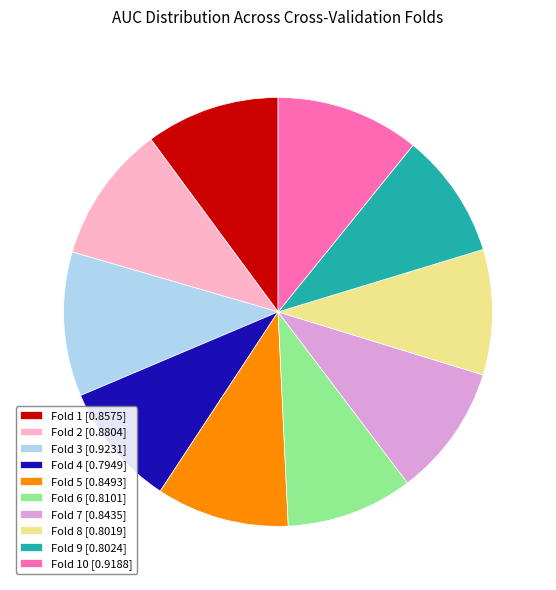

Is the sum of Fold 5 [0.8493] and Fold 2 [0.8804] greater than half?

No